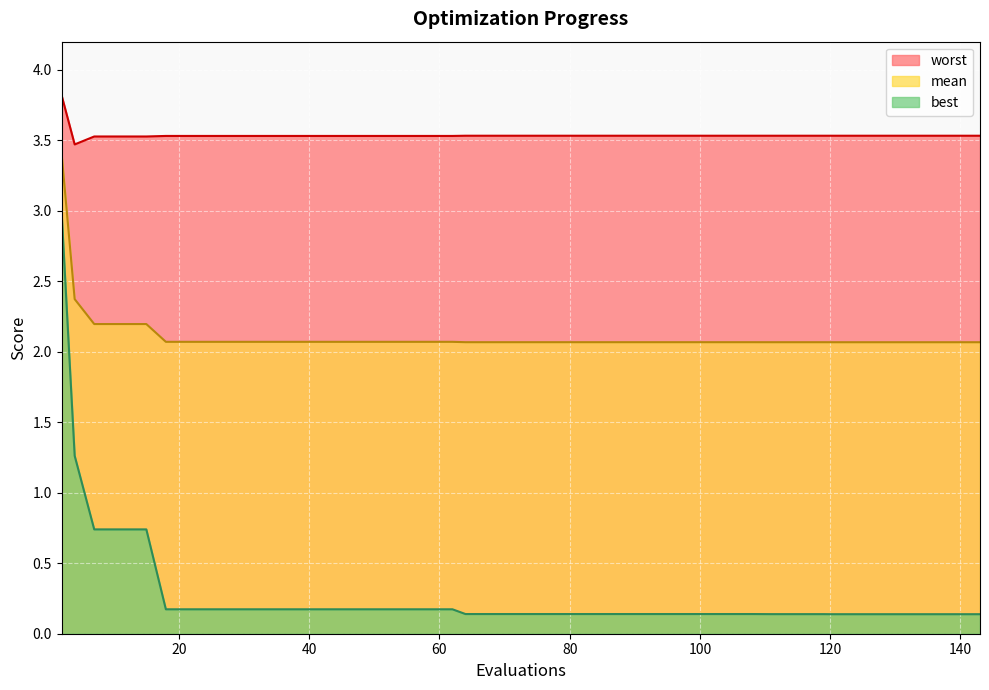

Read the best value at 7.

0.7